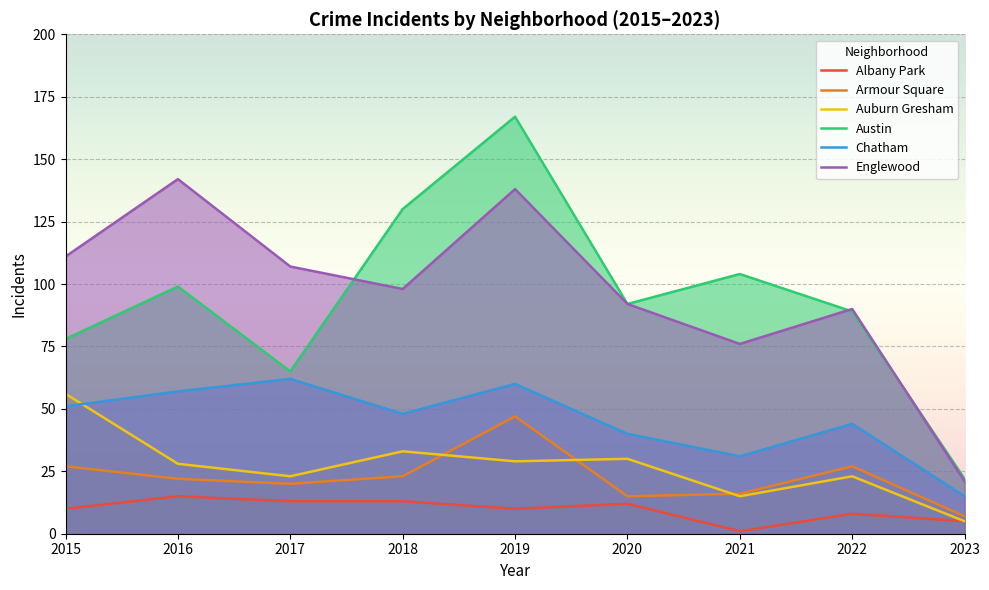

True or false: Chatham and Austin cross at least once.

False